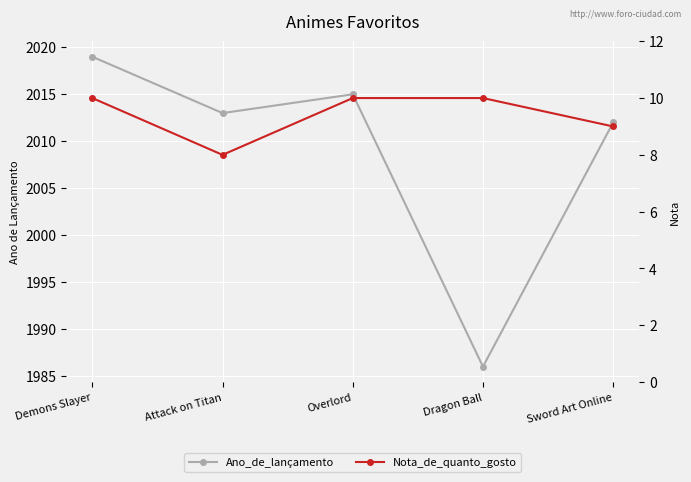

How many Nota_de_quanto_gosto values are between 9 and 10?

4